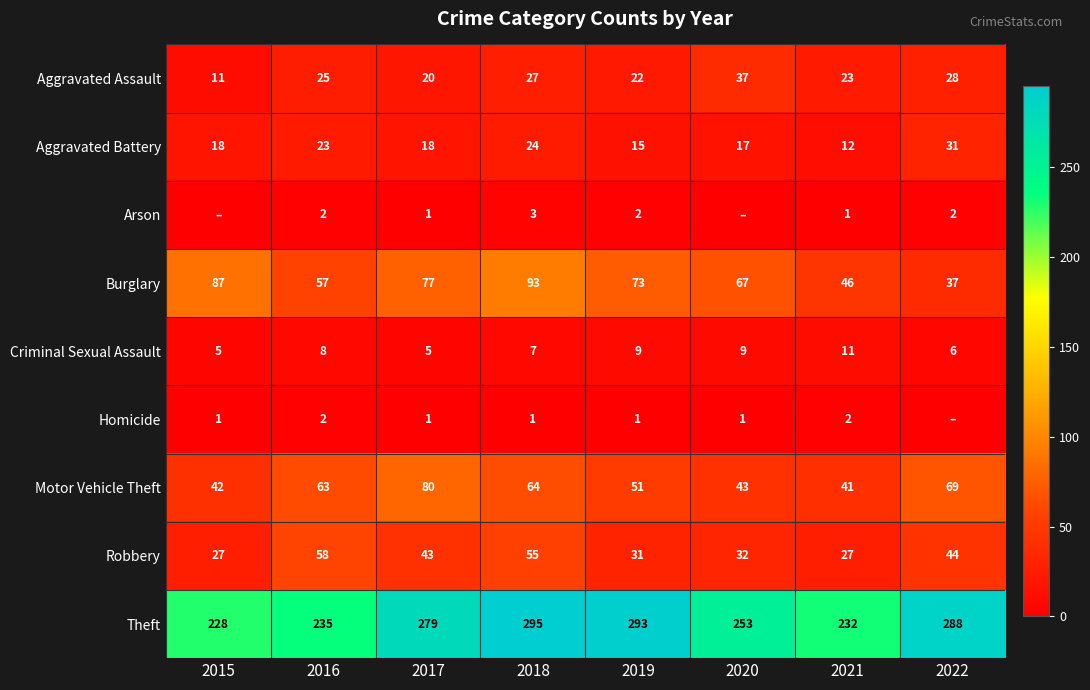

What is the sum of all Burglary values?

537